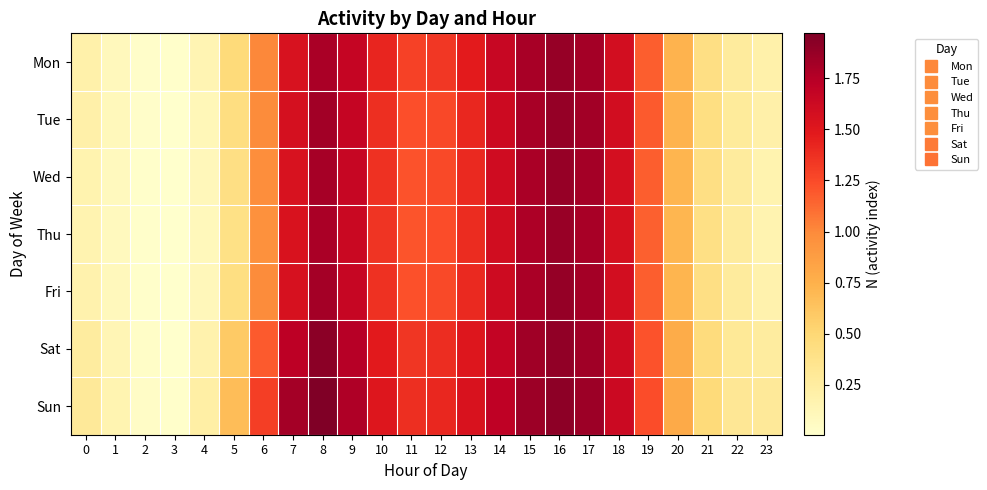

Rank the series by their maximum value, from highest to lowest.

Sun, Sat, Tue, Fri, Mon, Wed, Thu